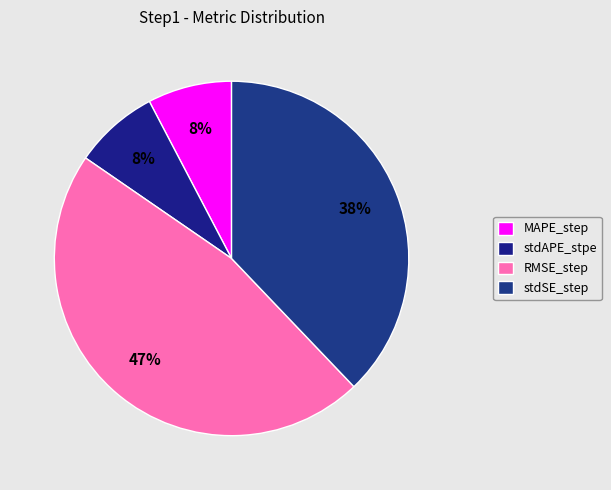

Rank the categories by value from highest to lowest.

RMSE_step, stdSE_step, stdAPE_stpe, MAPE_step